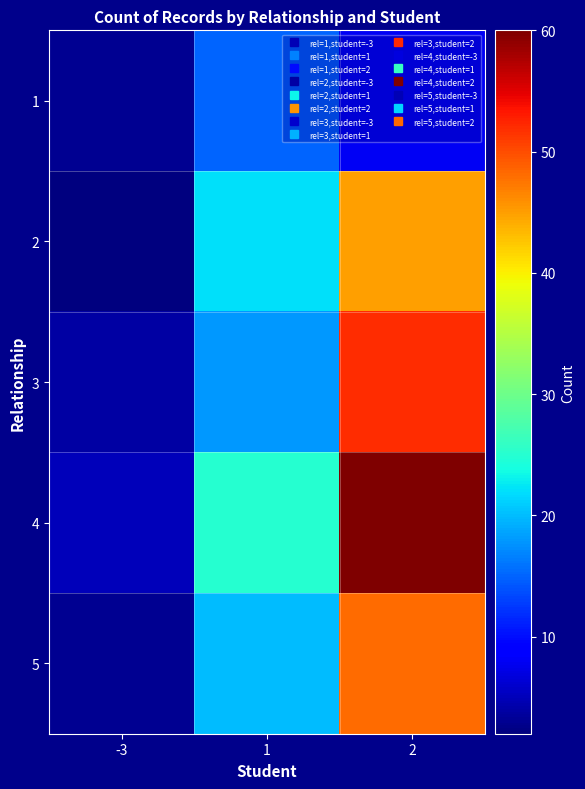

What is the total value across all series at -3?

17